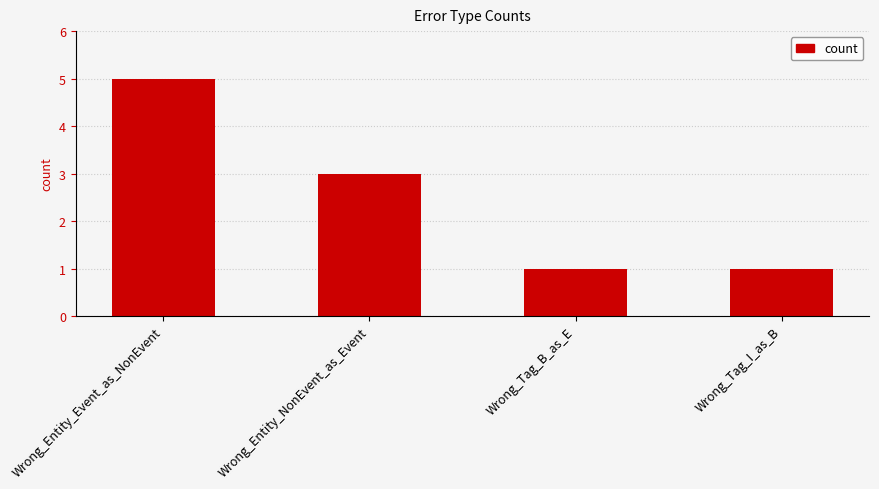

What is the greatest value displayed?

5